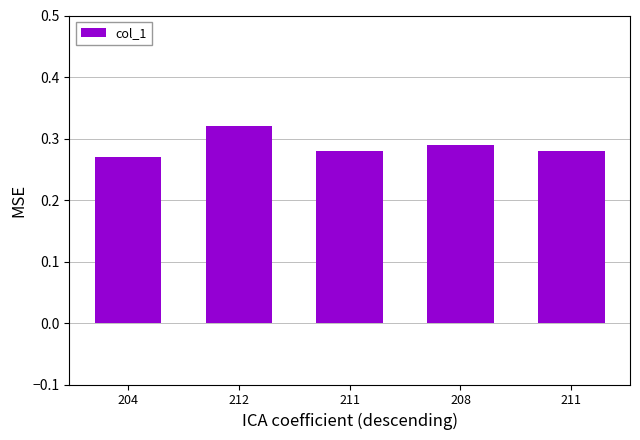

What is the label of the 1st bar from the left?

204